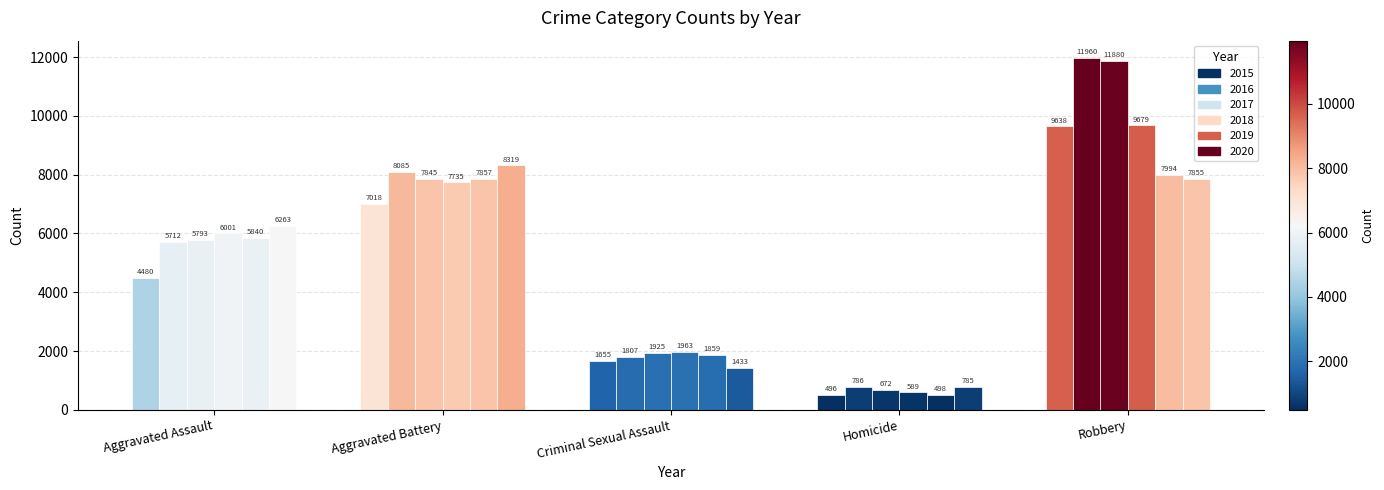

How many groups of bars are there?

5